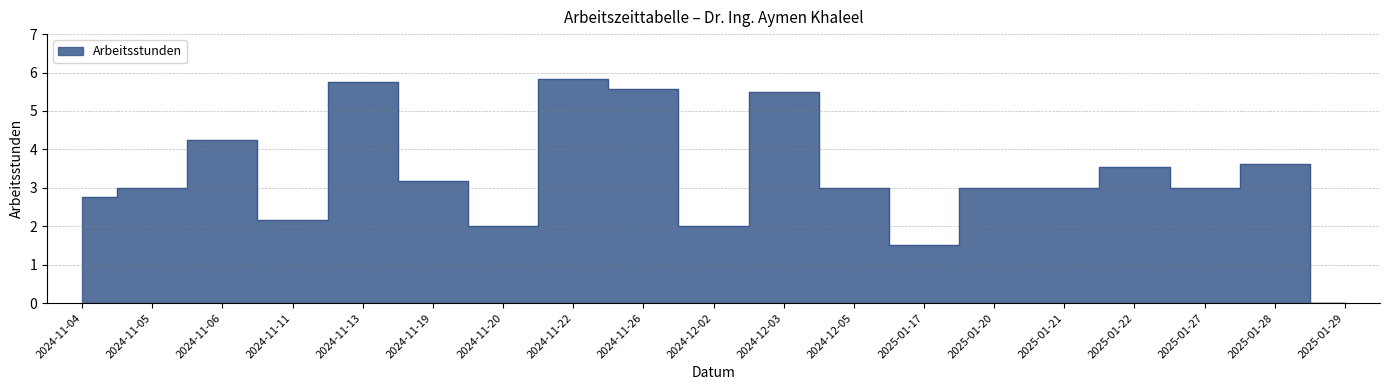

What is the label of the 1st point from the left?

2024-11-04